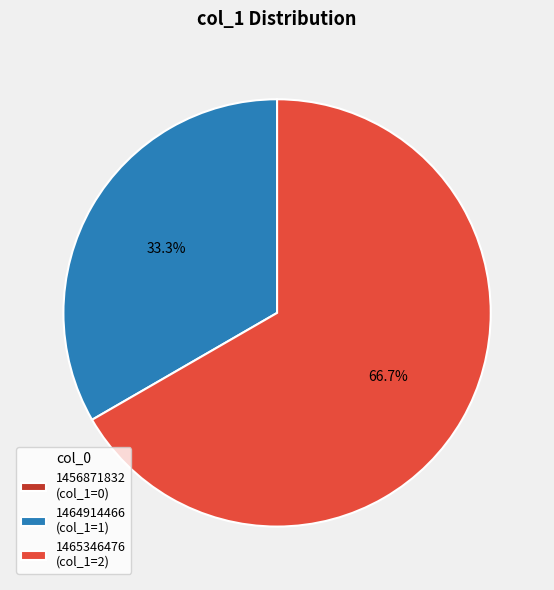

What is the largest slice in the pie chart?

1465346476